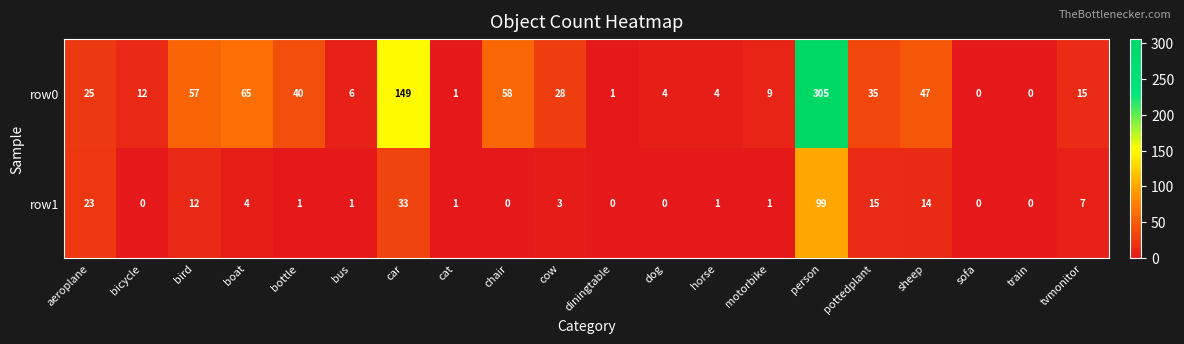

Count the number of data series in this chart.

2